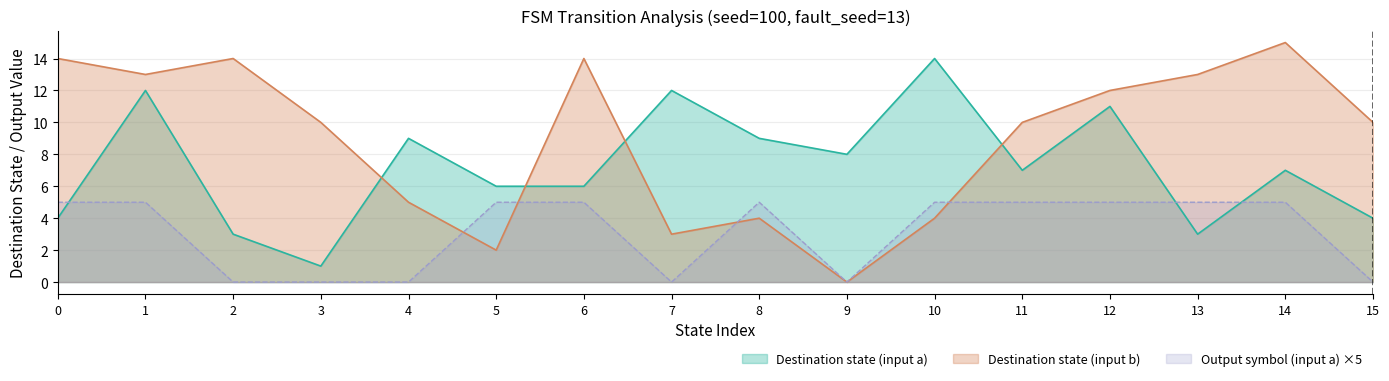

Is the value of Destination state (input a) at 11 greater than the value of Output symbol (input a) ×5 at 1?

Yes